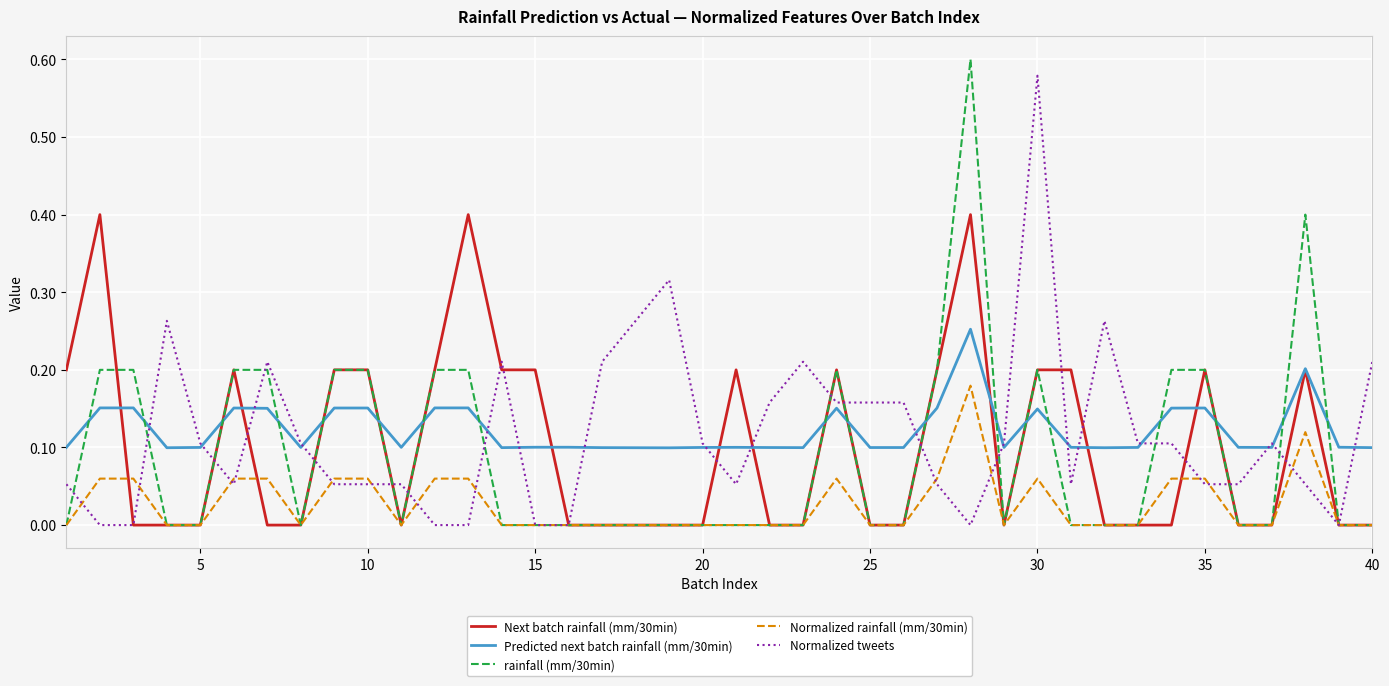

What is the highest value of the Next batch rainfall (mm/30min) series?

0.4